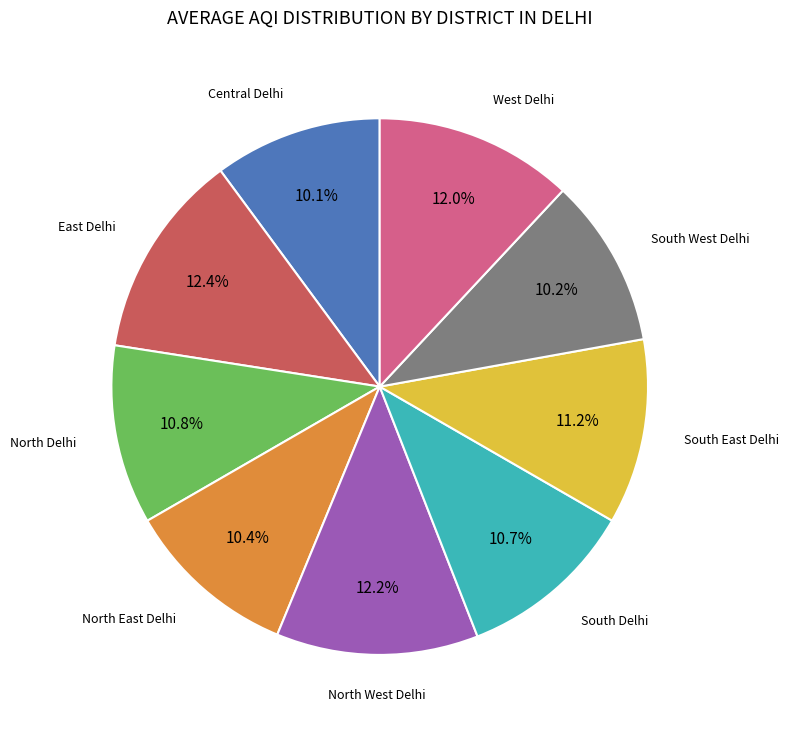

Is there a majority slice in this chart?

No